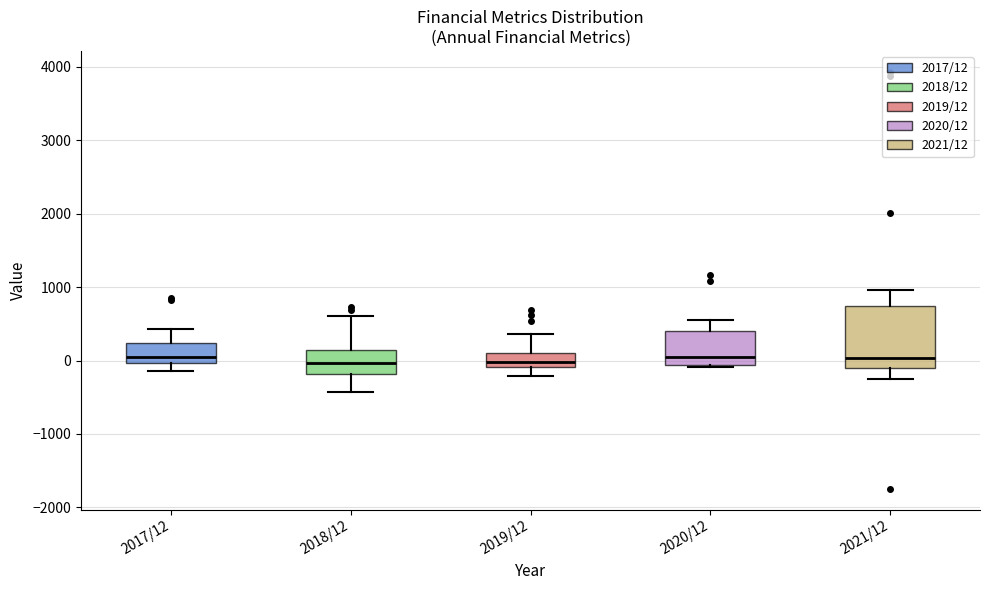

Reading left to right, read every box against the y-axis: the position of its median line, the range the box covers, and the ends of its whiskers. The values are not printed on the chart, so give them approximately, as read against the axis.

2017/12: median 100, box 0 to 200, whiskers -100 to 400
2018/12: median 0, box -200 to 100, whiskers -400 to 600
2019/12: median 0, box -100 to 100, whiskers -200 to 400
2020/12: median 0, box -100 to 400, whiskers -100 (just below the box's lower edge) to 600
2021/12: median 0, box -100 to 700, whiskers -200 to 1000